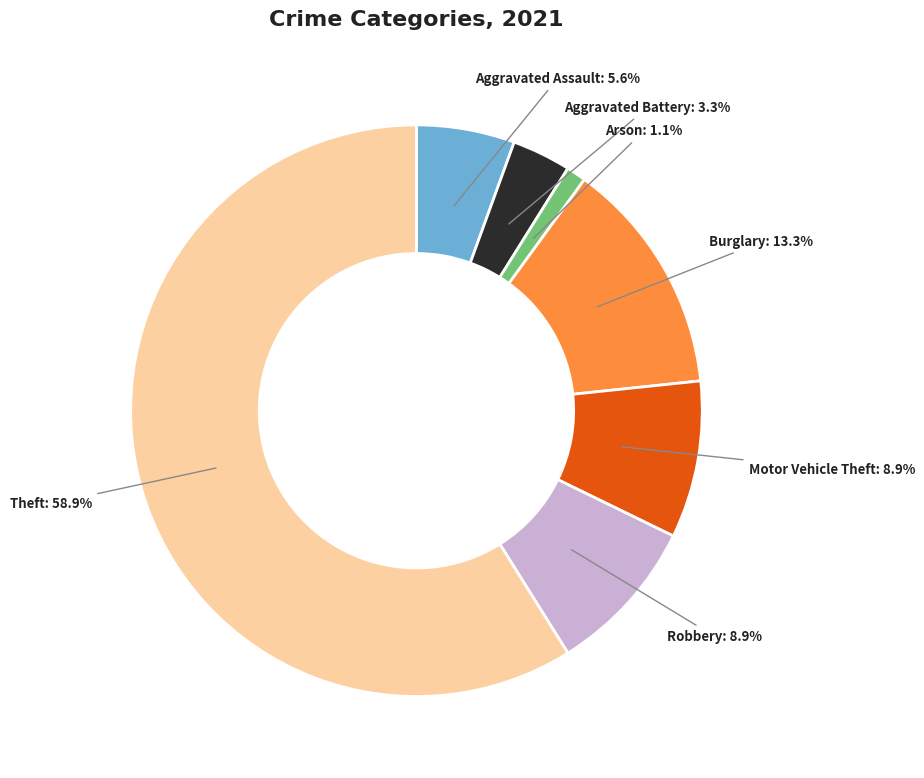

How many segments does this pie chart have?

7